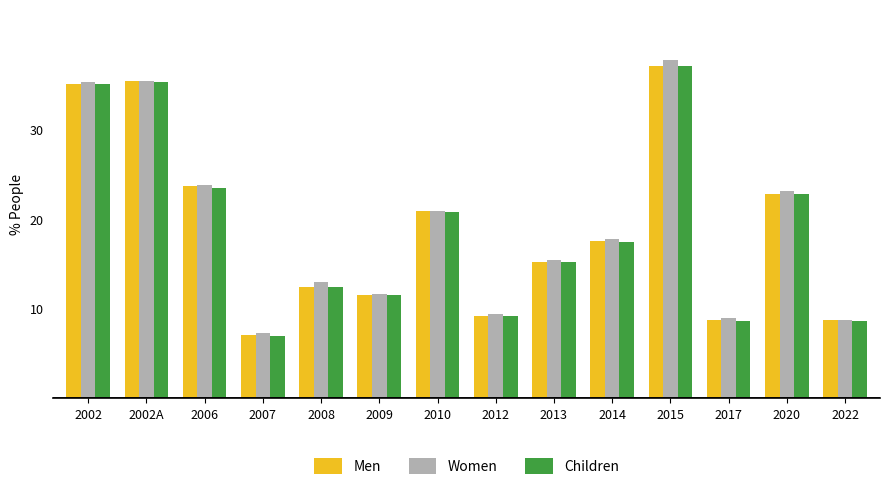

At which category is the sum across all series the highest?

2015